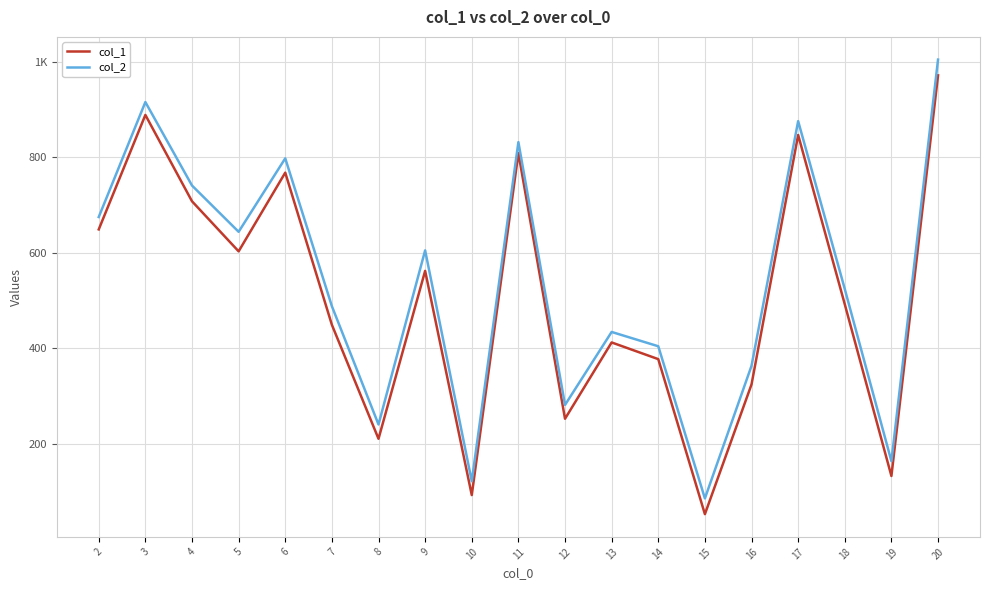

Is it true that col_1 equals 603 at 5?

True